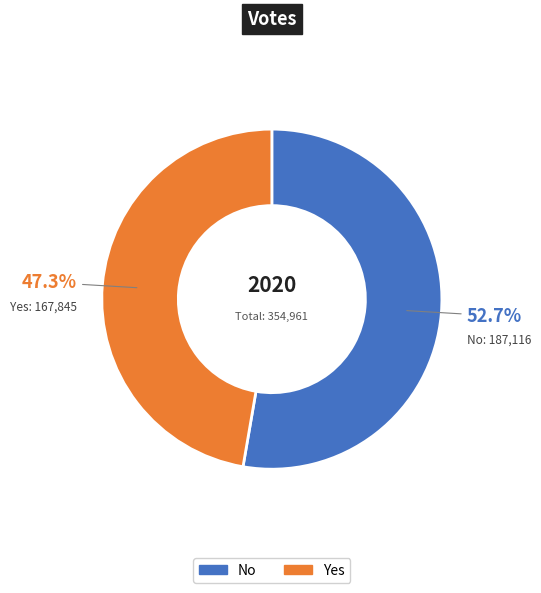

Does any single category account for the majority?

Yes